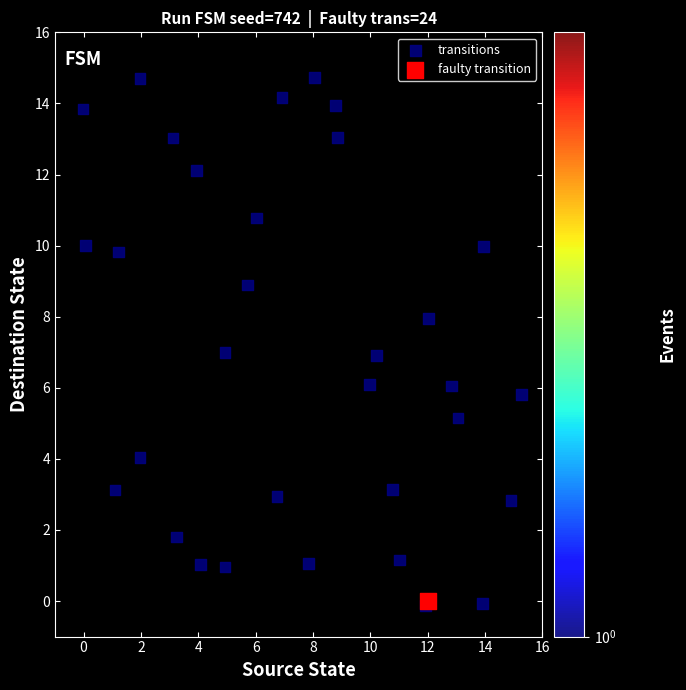

What are all the series names shown in the legend?

transitions, faulty transition